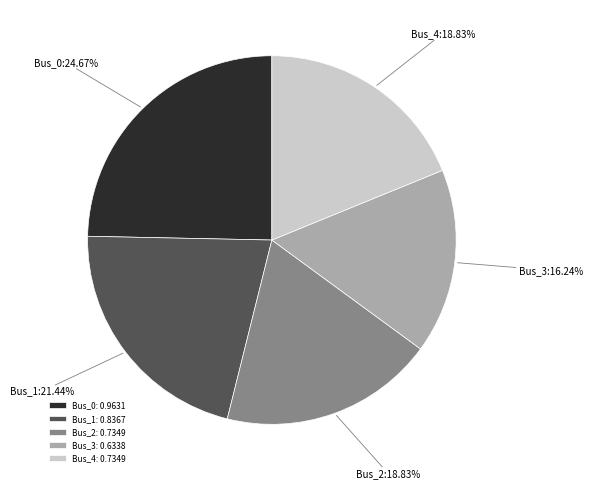

Count the number of slices in the pie.

5